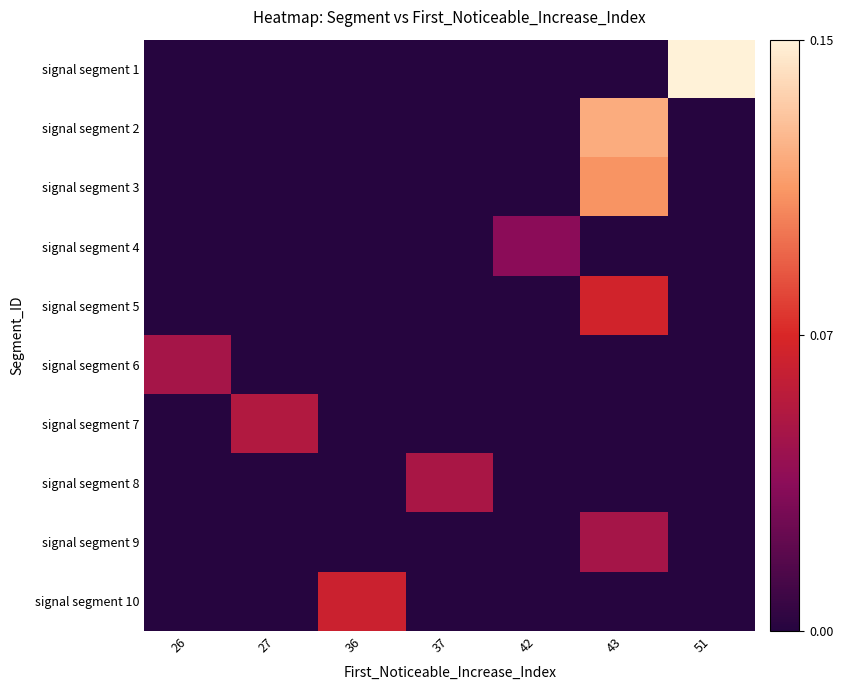

Reading left to right, what are all the values shown in this chart?

signal segment 1: 26=0.0	27=0.0	36=0.0	37=0.0	42=0.0	43=0.0	51=0.1
signal segment 2: 26=0.0	27=0.0	36=0.0	37=0.0	42=0.0	43=0.1	51=0.0
signal segment 3: 26=0.0	27=0.0	36=0.0	37=0.0	42=0.0	43=0.1	51=0.0
signal segment 4: 26=0.0	27=0.0	36=0.0	37=0.0	42=0.0	43=0.0	51=0.0
signal segment 5: 26=0.0	27=0.0	36=0.0	37=0.0	42=0.0	43=0.1	51=0.0
signal segment 6: 26=0.0	27=0.0	36=0.0	37=0.0	42=0.0	43=0.0	51=0.0
signal segment 7: 26=0.0	27=0.1	36=0.0	37=0.0	42=0.0	43=0.0	51=0.0
signal segment 8: 26=0.0	27=0.0	36=0.0	37=0.1	42=0.0	43=0.0	51=0.0
signal segment 9: 26=0.0	27=0.0	36=0.0	37=0.0	42=0.0	43=0.0	51=0.0
signal segment 10: 26=0.0	27=0.0	36=0.1	37=0.0	42=0.0	43=0.0	51=0.0